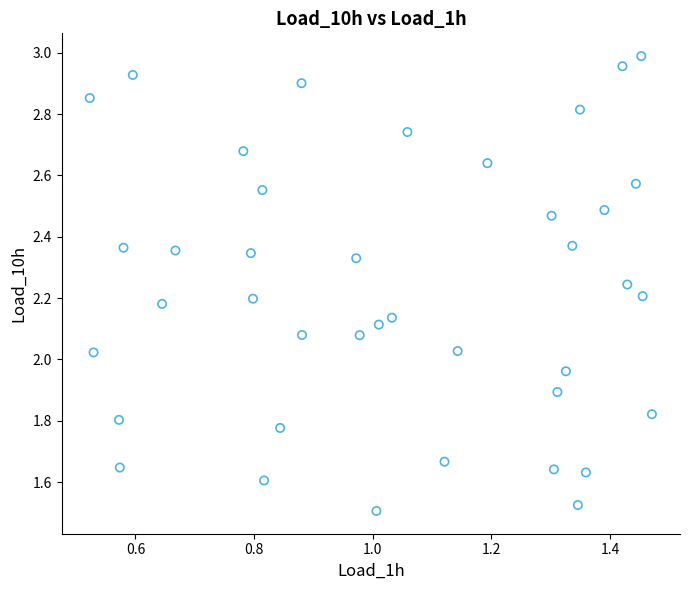

What is the range of X values (max minus min)?

0.9